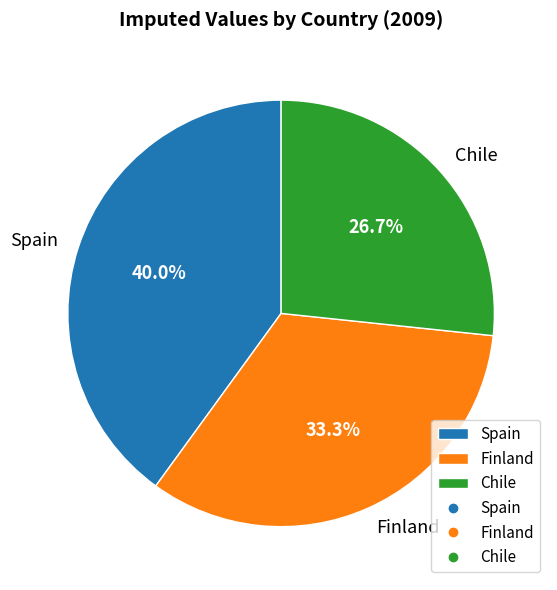

Which has a higher value, Chile or Spain?

Spain